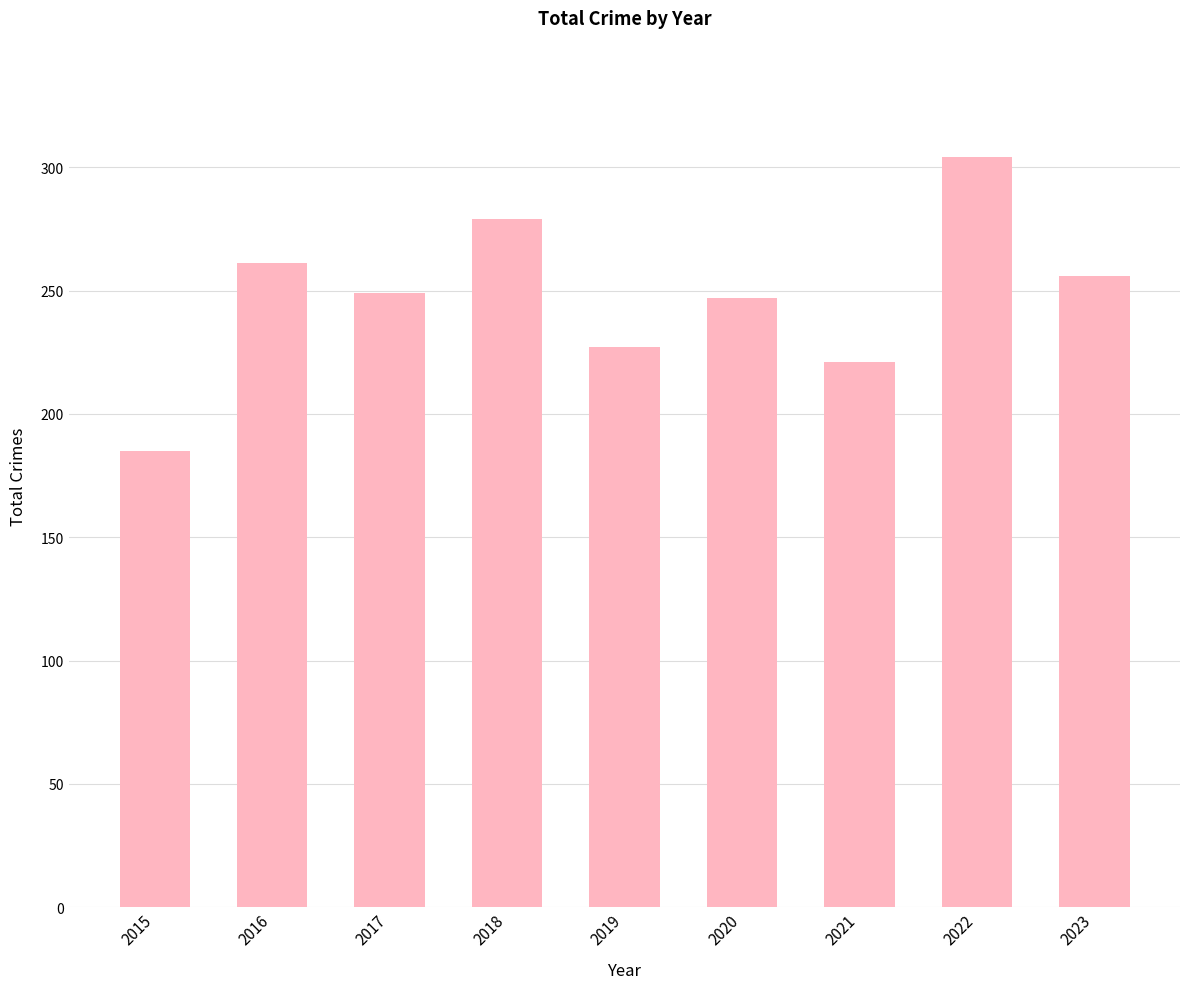

The chart shows a value of 304 at 2022. True or false?

True